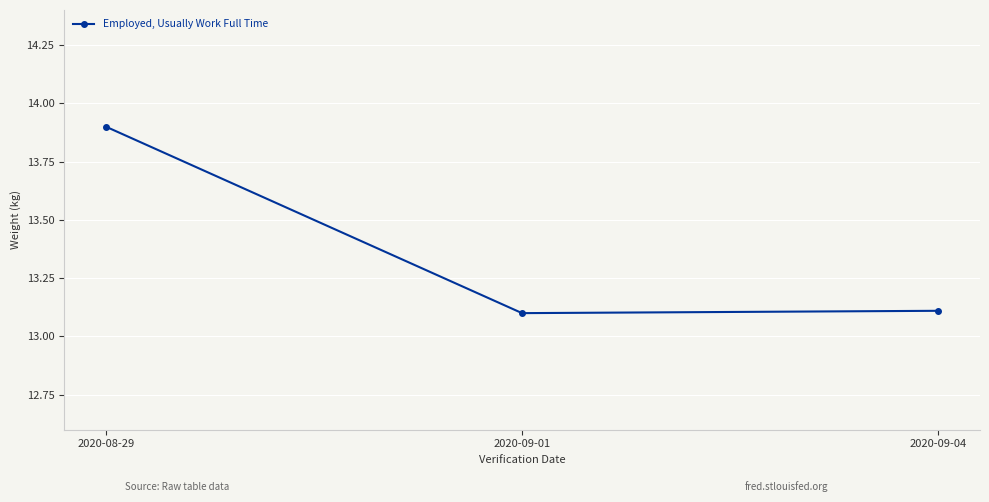

What is the smallest value displayed?

13.1